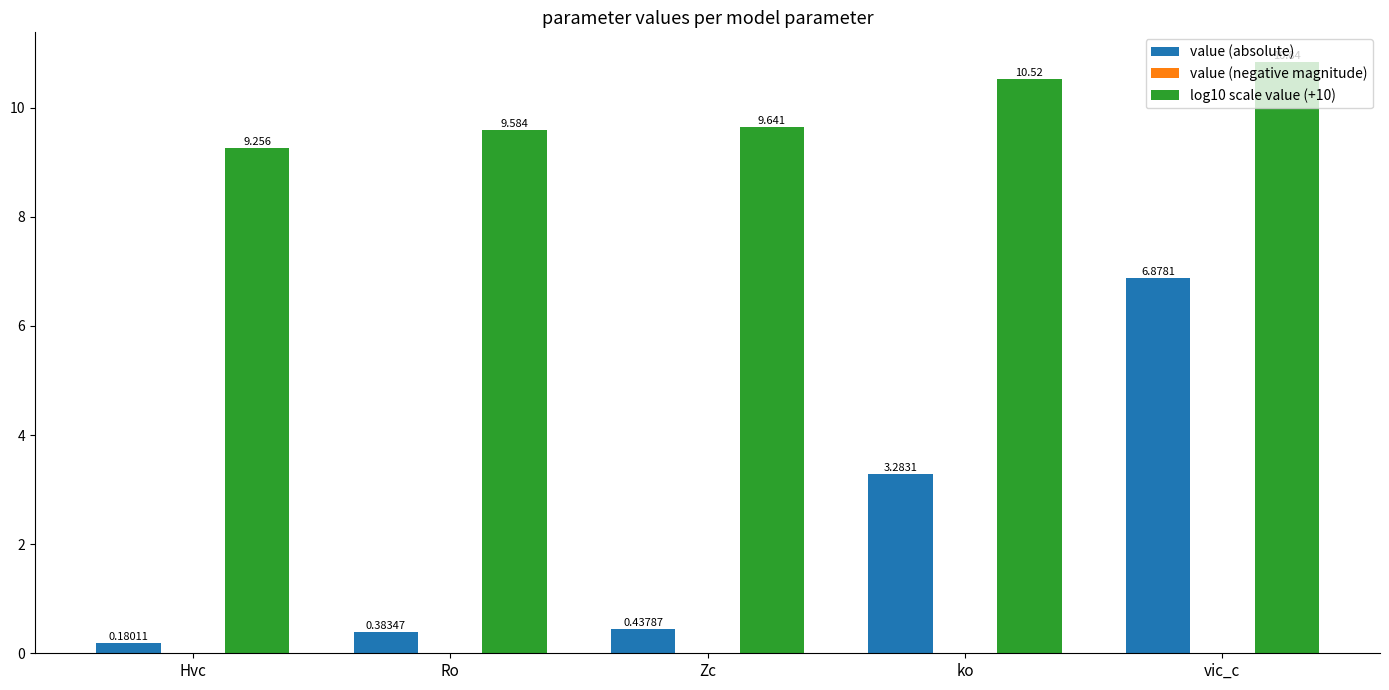

Is the value of value (absolute) at Hvc greater than the value of log10 scale value (+10) at vic_c?

No